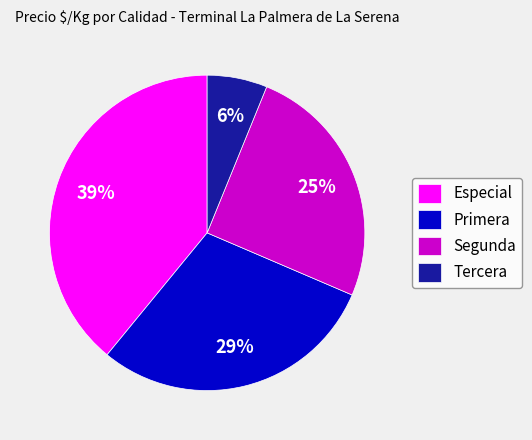

Which category has the biggest portion of the pie?

Especial